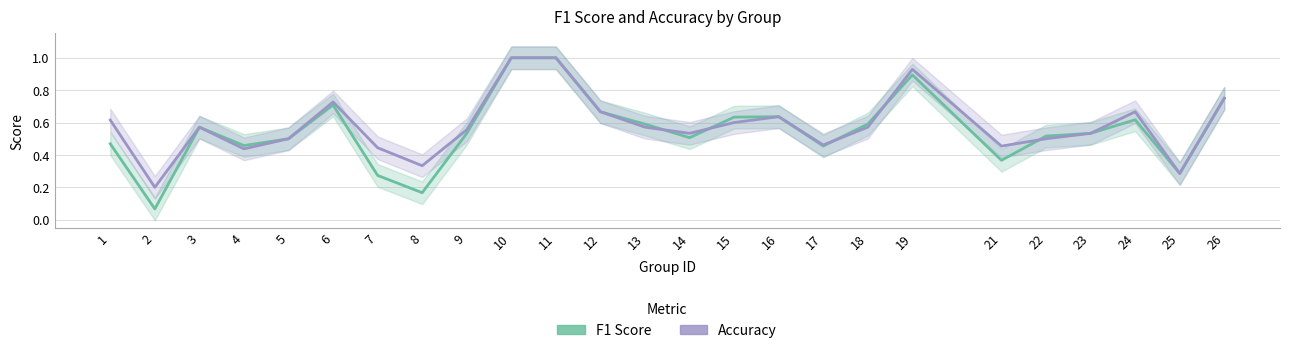

The value of f1 at 9 is 0.5. True or false?

True